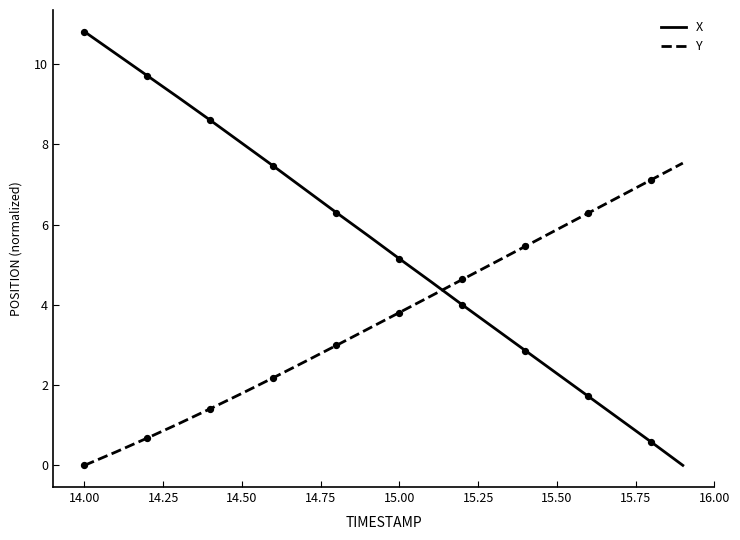

Which series has the largest total across all categories?

X